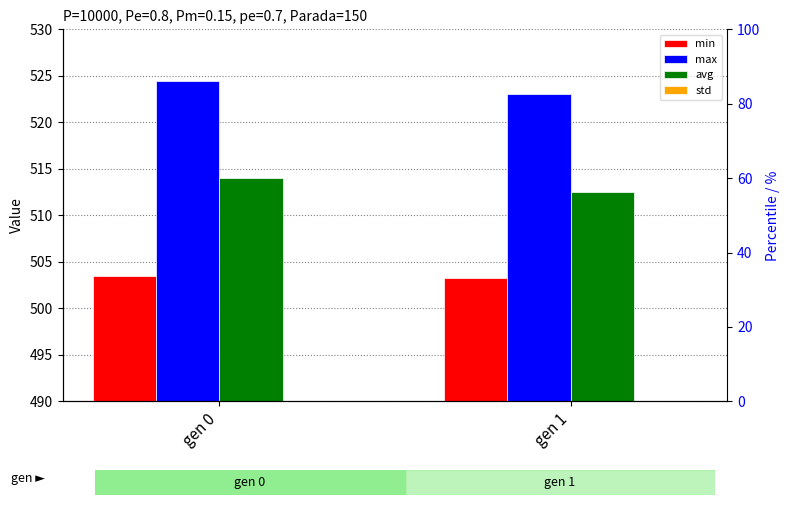

Reading right to left, what are all the values shown in this chart?

min: 503.2	503.4
max: 523.0	524.5
avg: 512.5	514.0
std: 2.8	2.9